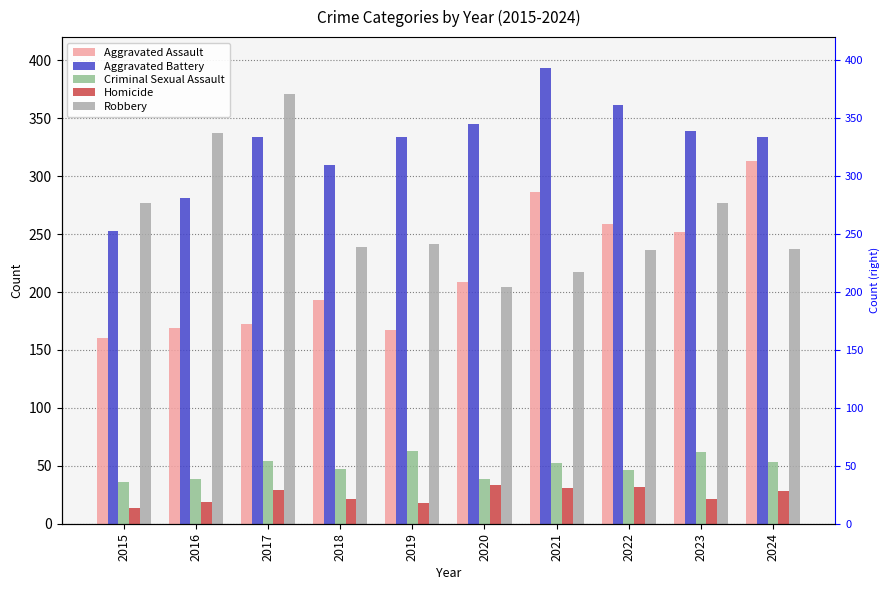

Are the bars grouped side by side (vs. stacked)?

Yes